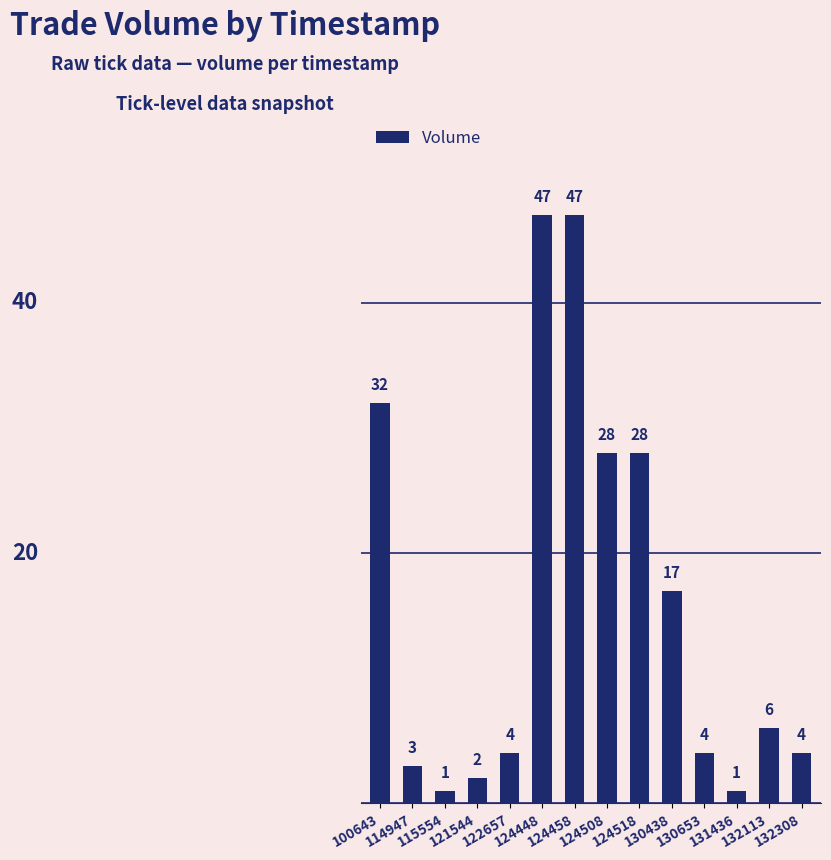

Reading left to right, transcribe all the data shown in this chart.

100643=32	114947=3	115554=1	121544=2	122657=4	124448=47	124458=47	124508=28	124518=28	130438=17	130653=4	131436=1	132113=6	132308=4